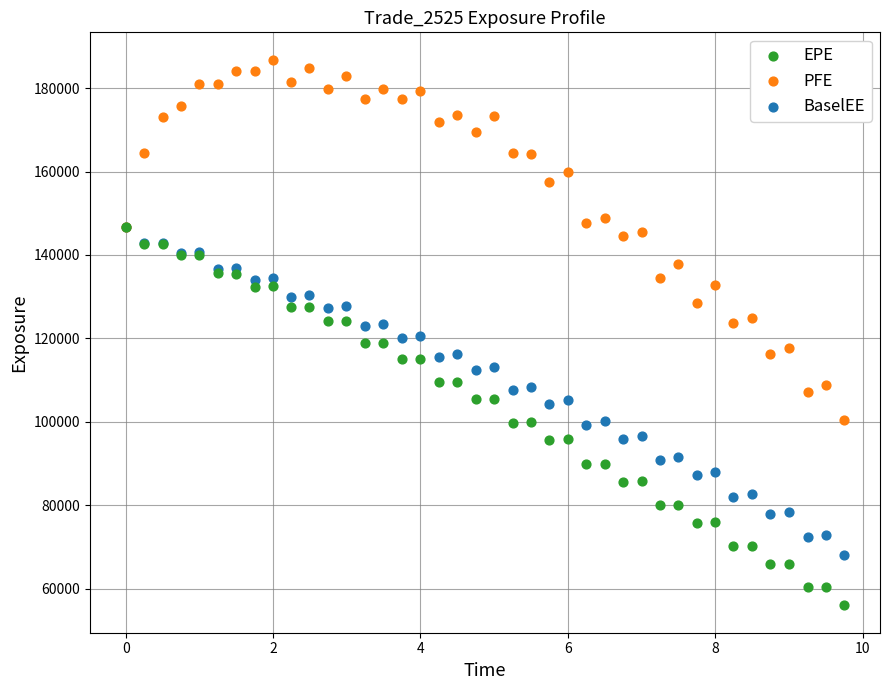

Which series contains the highest Y value?

PFE